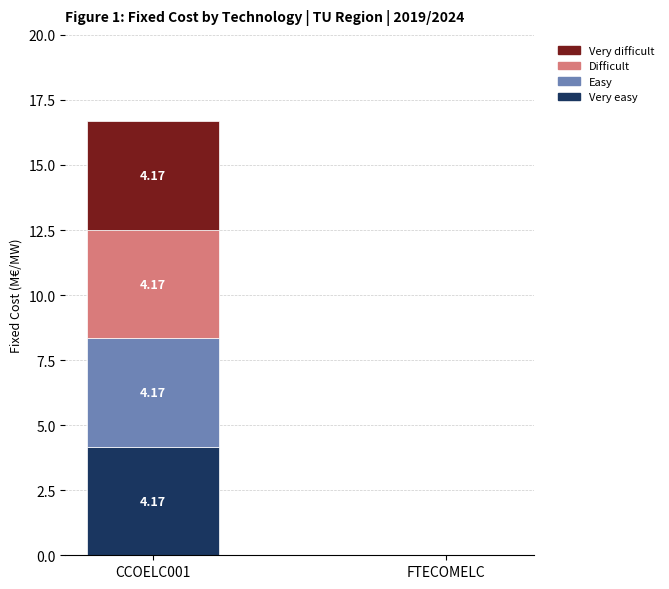

At which category is the sum across all series the highest?

CCOELC001